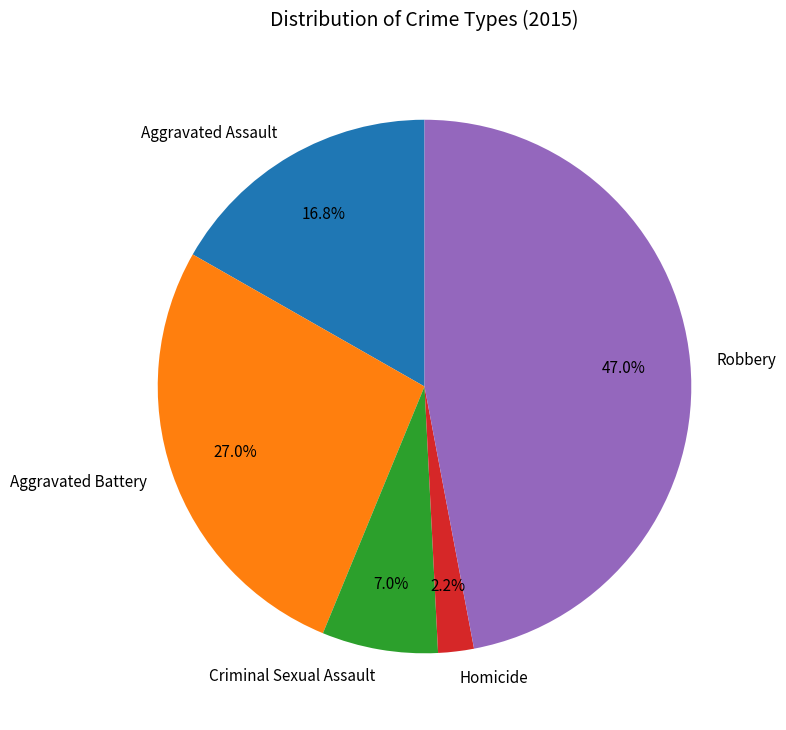

The Robbery slice represents 47% of the pie. True or false?

True